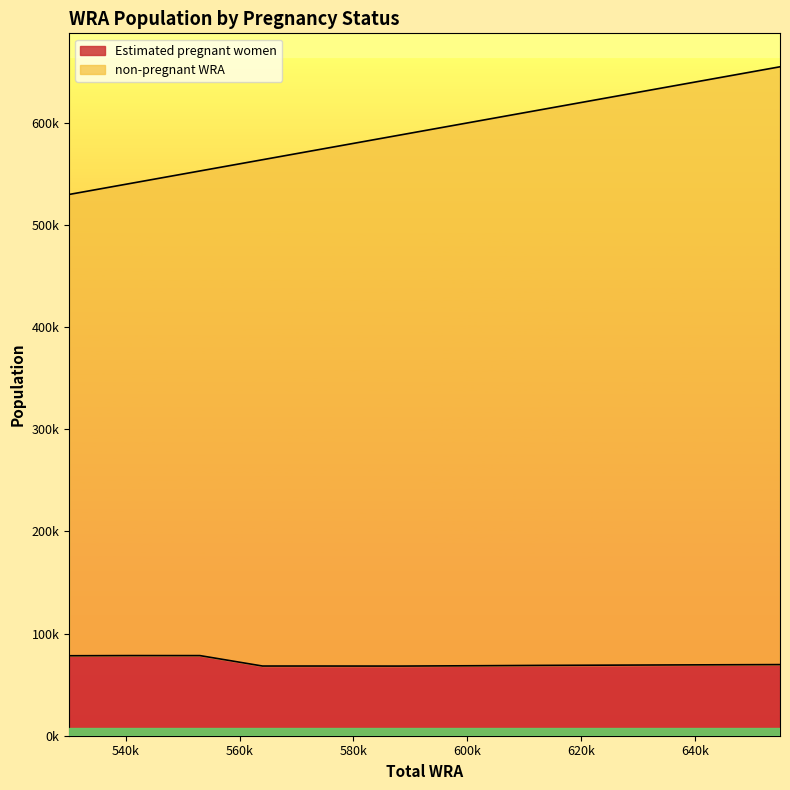

Reading left to right, transcribe all the data shown in this chart.

Estimated pregnant women: 78302.0	78471.0	78451.2	68238.2	68237.7	68187.5	68530.6	68868.1	69143.6	69412.7	69647.5
non-pregnant WRA: 530000.0	541000.0	553000.0	564000.0	574000.0	588000.0	602000.0	613000.0	627000.0	642000.0	655000.0